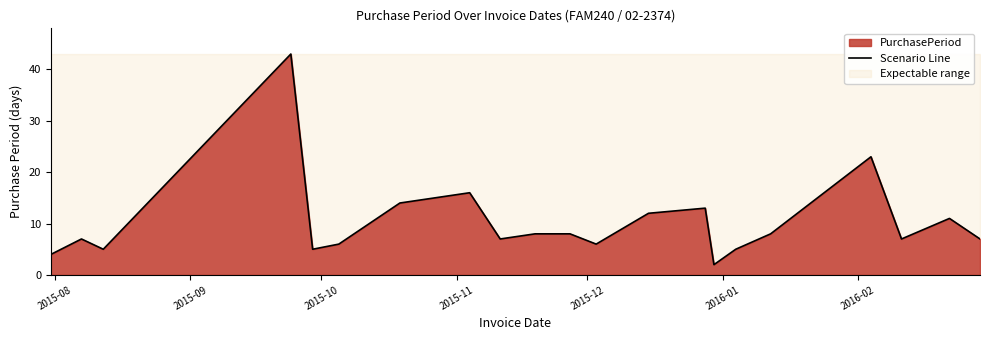

Reading right to left, list all the values displayed in this chart.

7	11	7	23	8	5	2	13	12	6	8	8	7	16	14	6	5	43	5	7	4